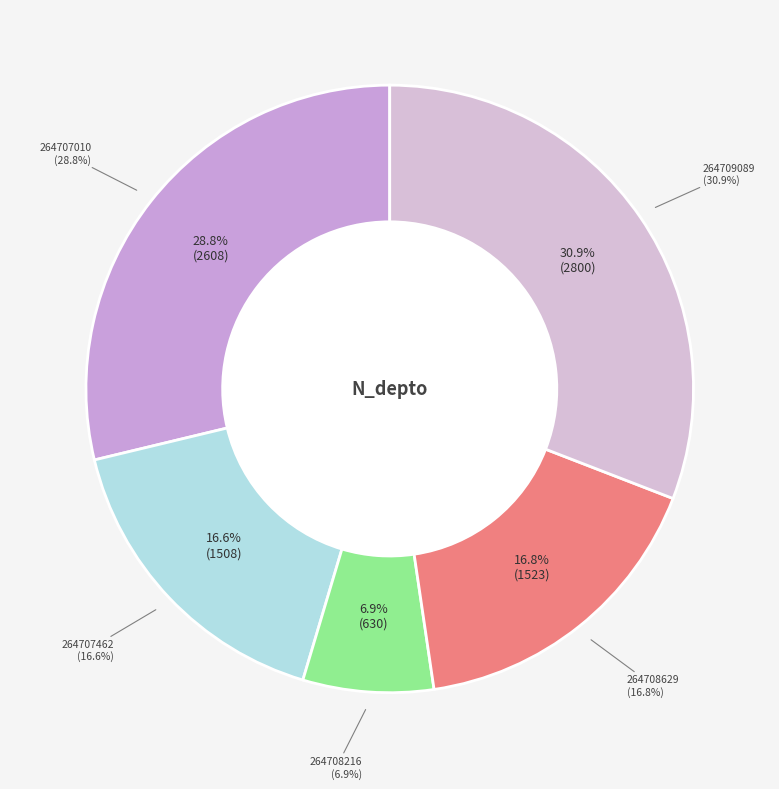

What is the ratio of the value at 264707010 to the value at 264707462?

1.7